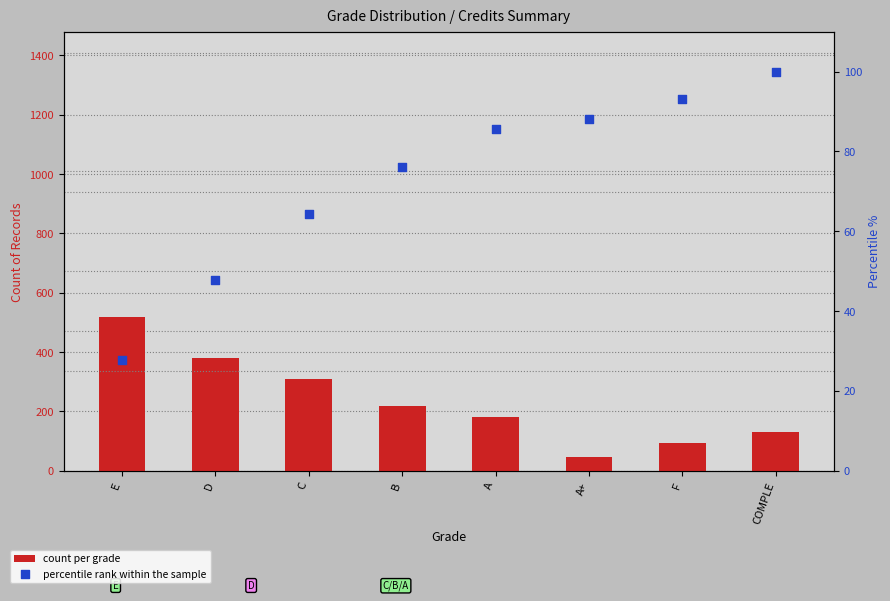

What are all the series names shown in the legend?

count per grade, percentile rank within the sample